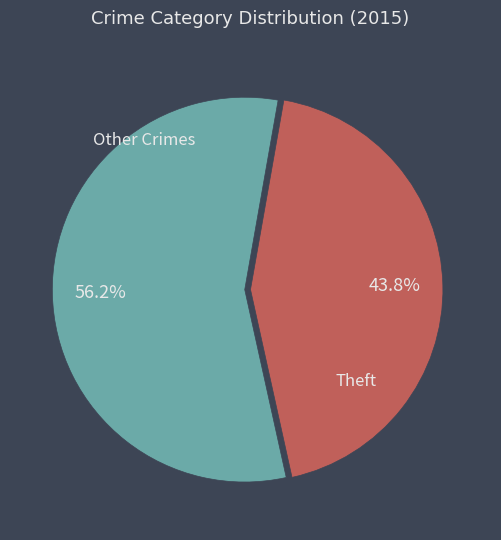

Does any single category account for the majority?

Yes